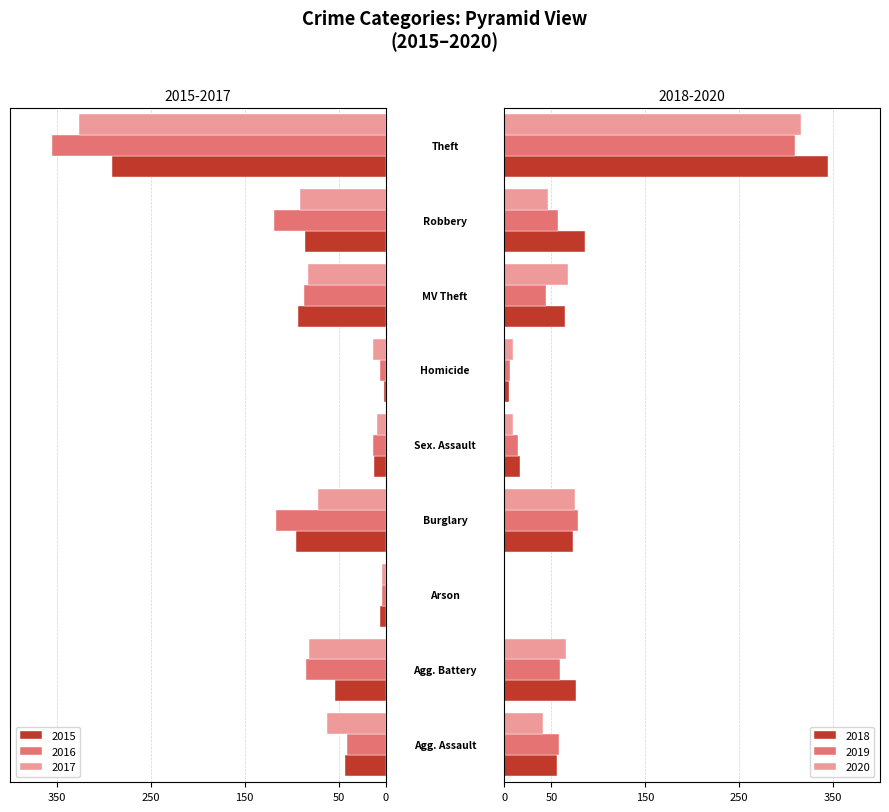

Reading right to left, list all the values displayed in this chart.

2015: -291	-86	-93	-2	-12	-95	-6	-54	-43
2016: -355	-119	-87	-6	-13	-117	-4	-85	-41
2017: -327	-91	-83	-13	-9	-72	-4	-82	-62
2018: 345	86	65	5	17	73	1	76	56
2019: 310	57	44	6	15	78	1	59	58
2020: 316	46	68	9	9	75	1	66	41